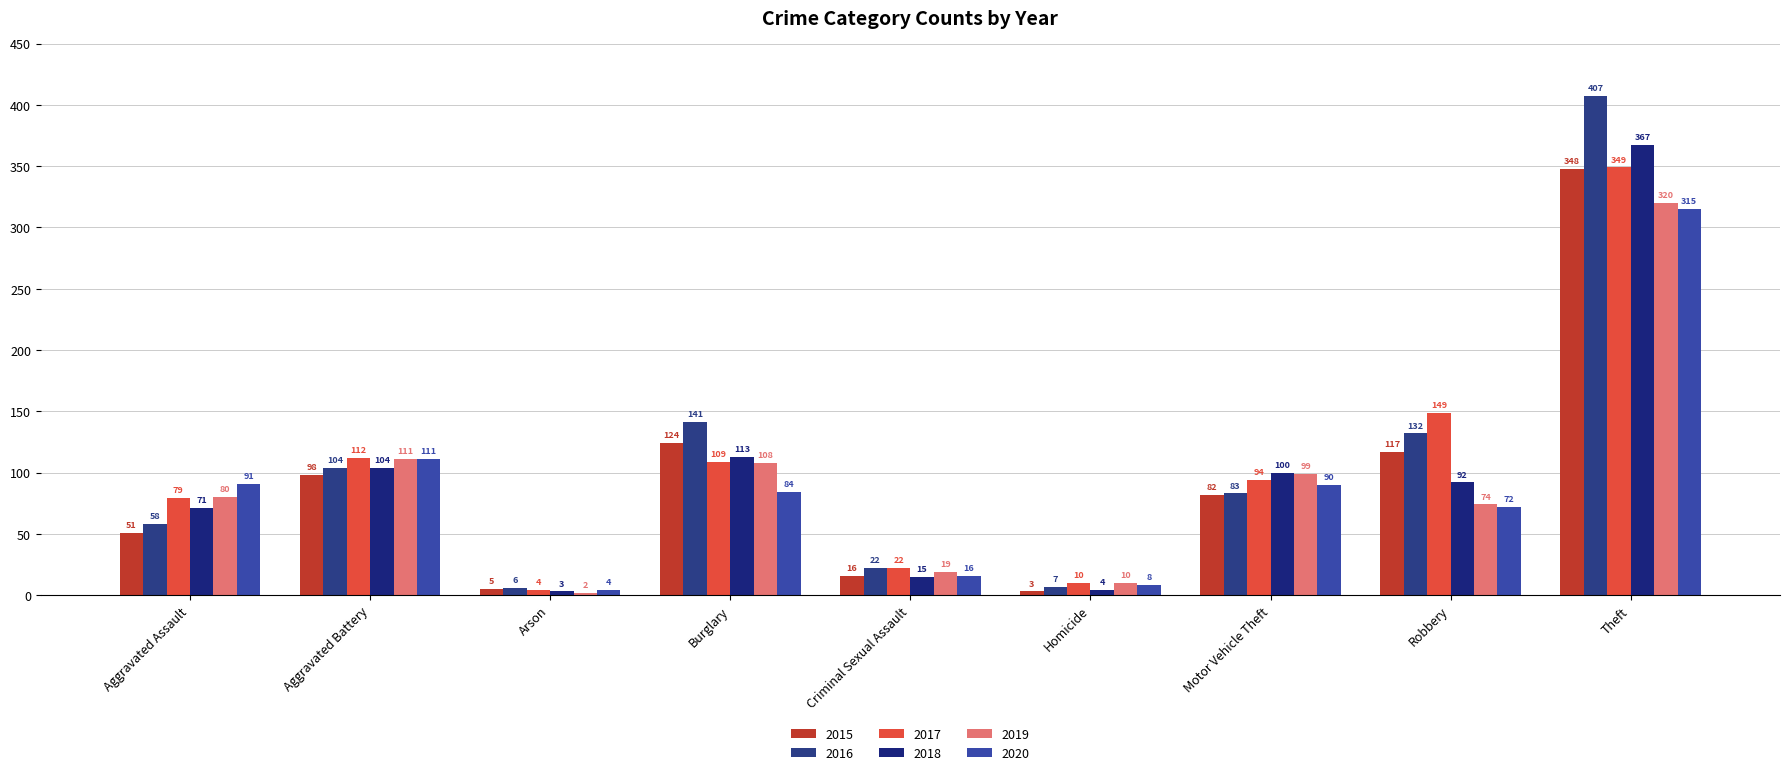

What is the value of the 2015 bar at the 5th from the left?

16